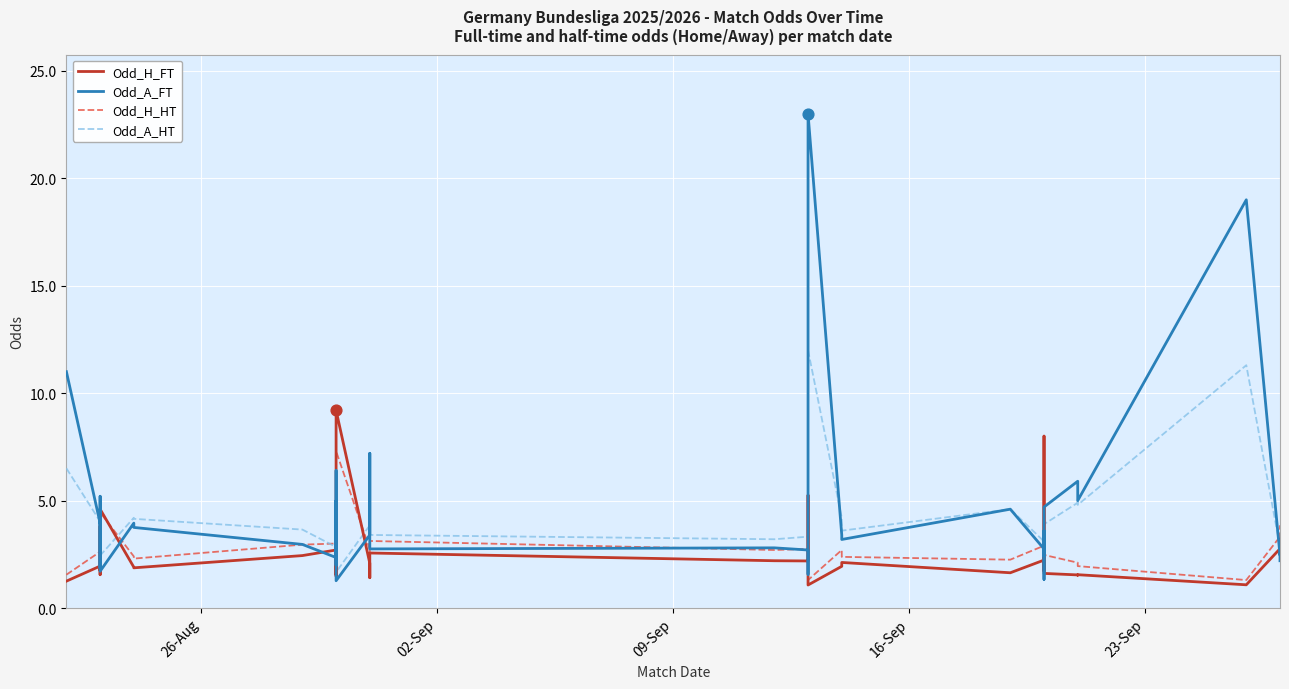

Which series reaches the minimum Y coordinate?

Odd_H_FT